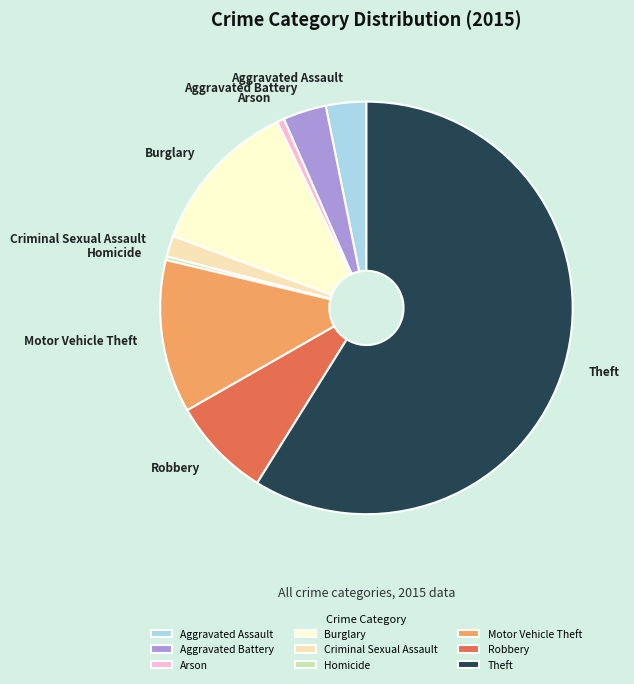

Which category has the biggest portion of the pie?

Theft